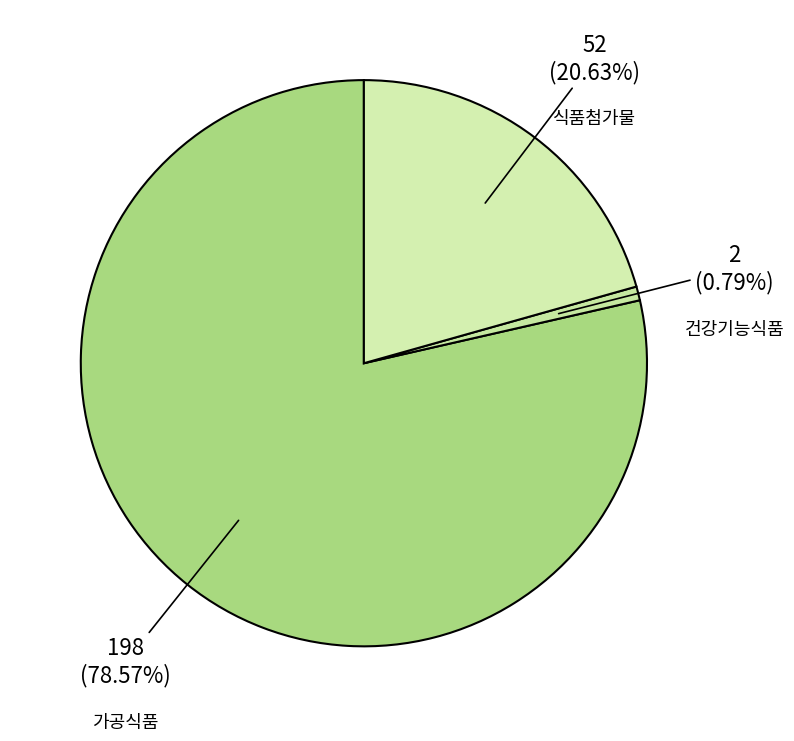

How many segments does this pie chart have?

3